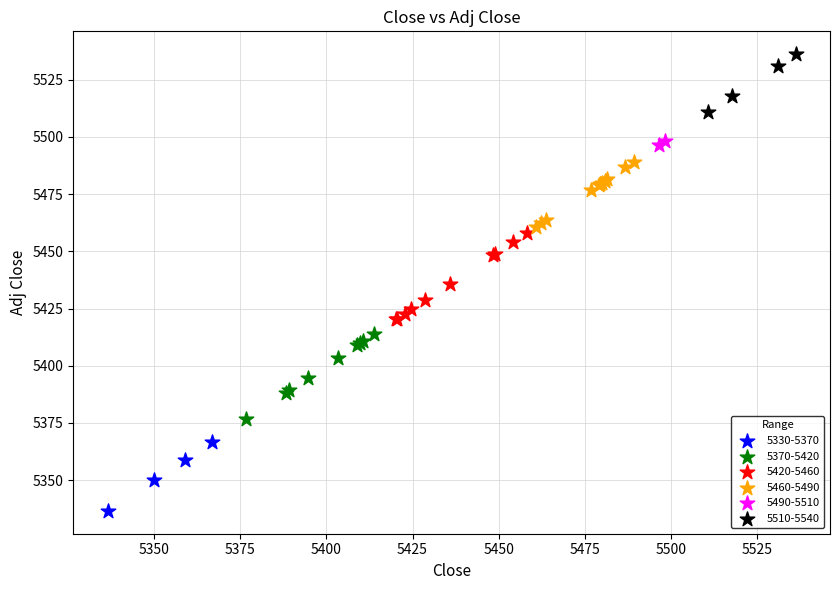

Which series contains the lowest Y value?

5330-5370